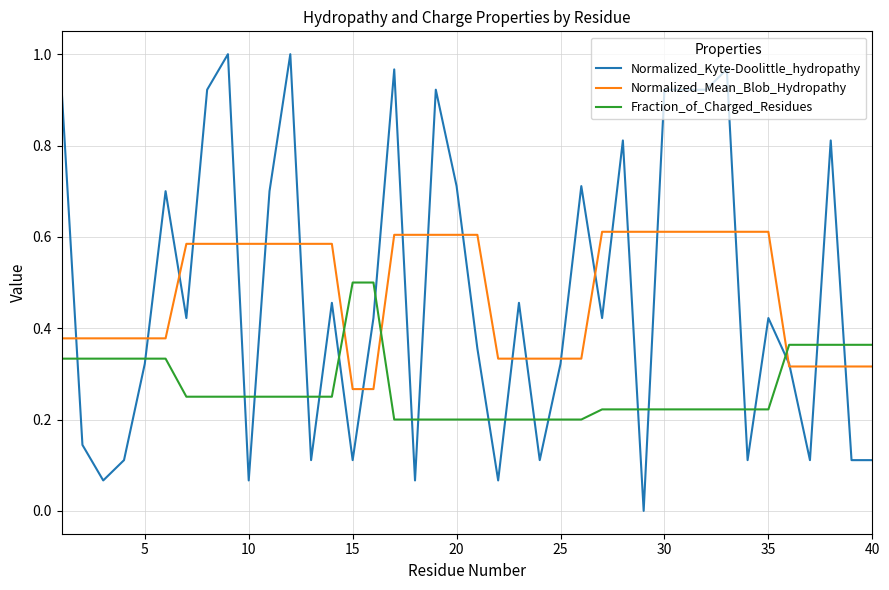

List the series in order of their peak value, lowest first.

Fraction_of_Charged_Residues, Normalized_Mean_Blob_Hydropathy, Normalized_Kyte-Doolittle_hydropathy